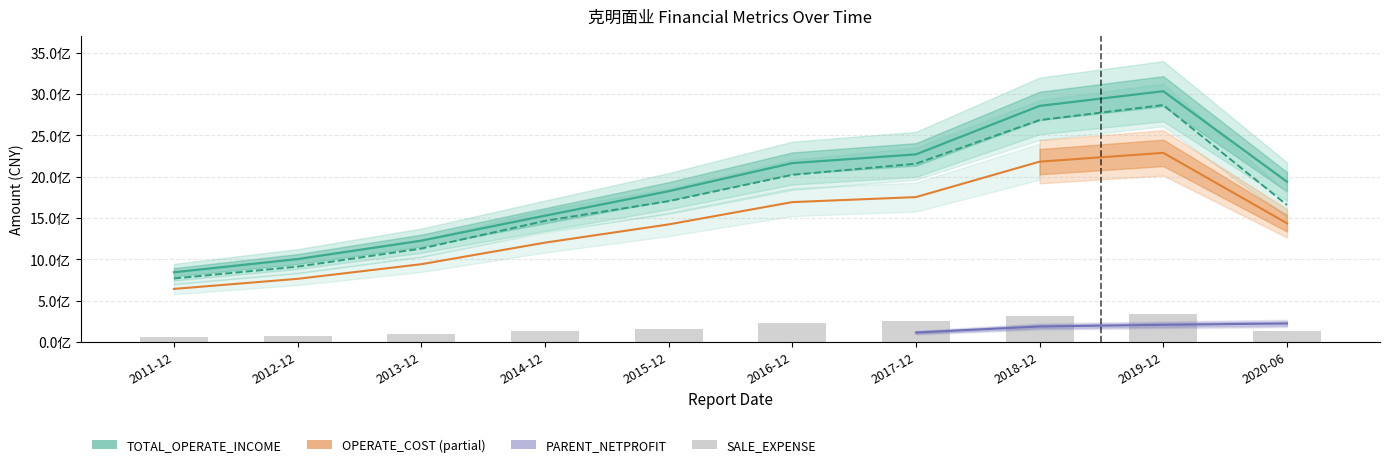

At how many categories does at least one series exceed 920123676?

9